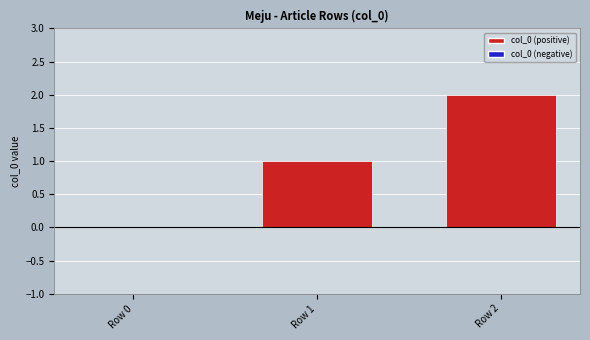

The value at Row 2 is 3. True or false?

False